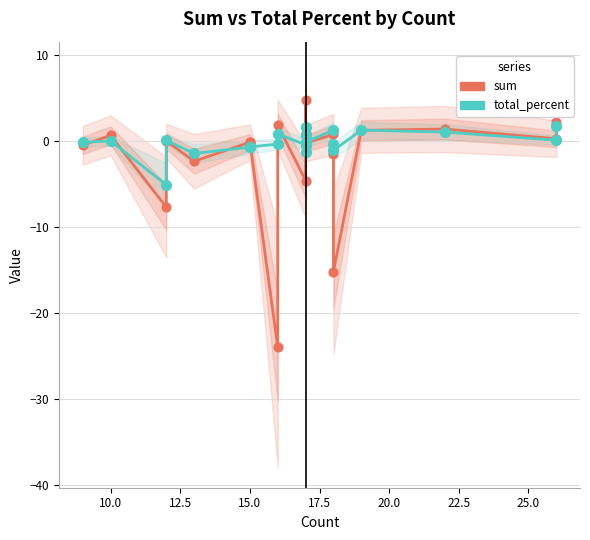

At how many categories does at least one series exceed -7?

21